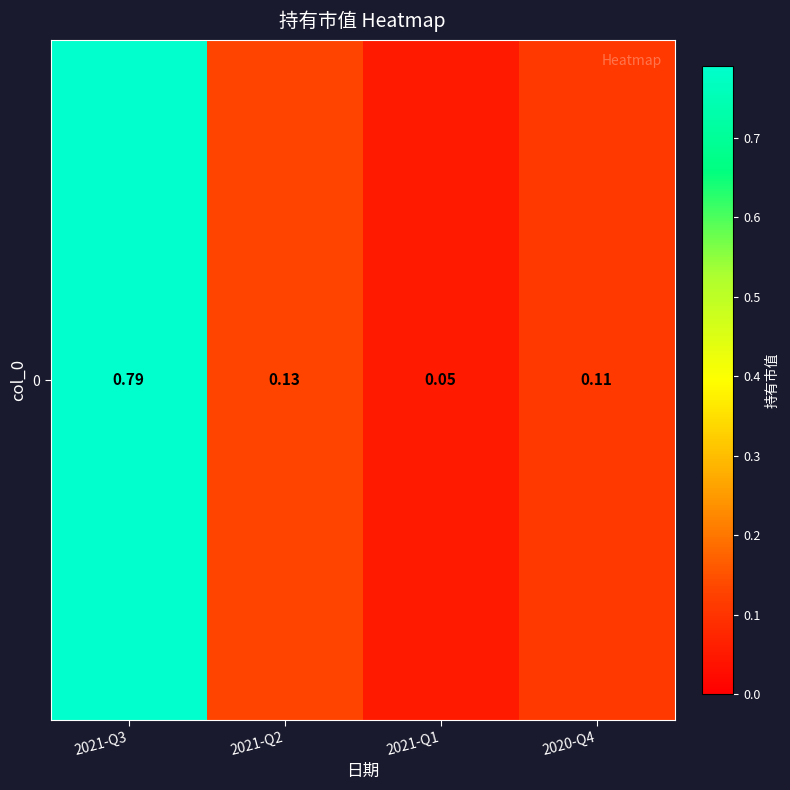

The value at 2021-Q1 is 0.1. True or false?

True